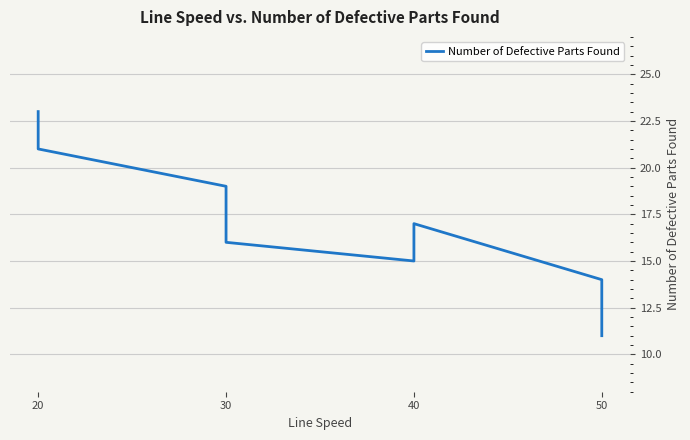

The value at 30 is 5. True or false?

False